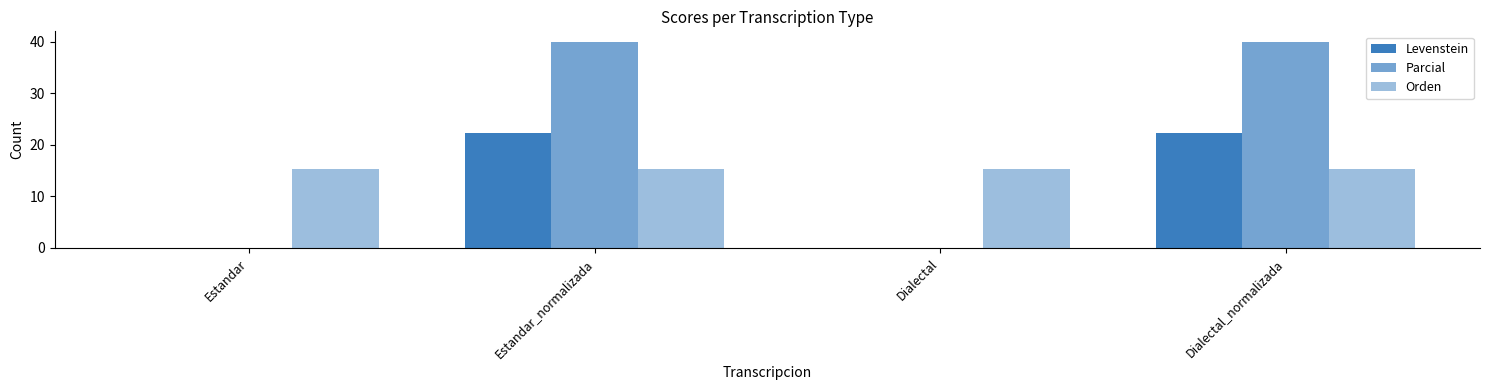

Which series changed the most between Estandar and Dialectal?

Levenstein